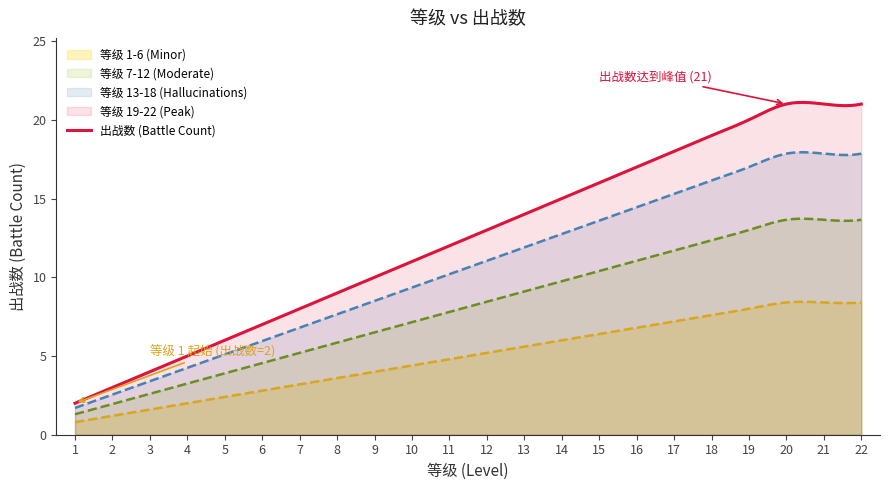

How many lines are shown in the chart?

4